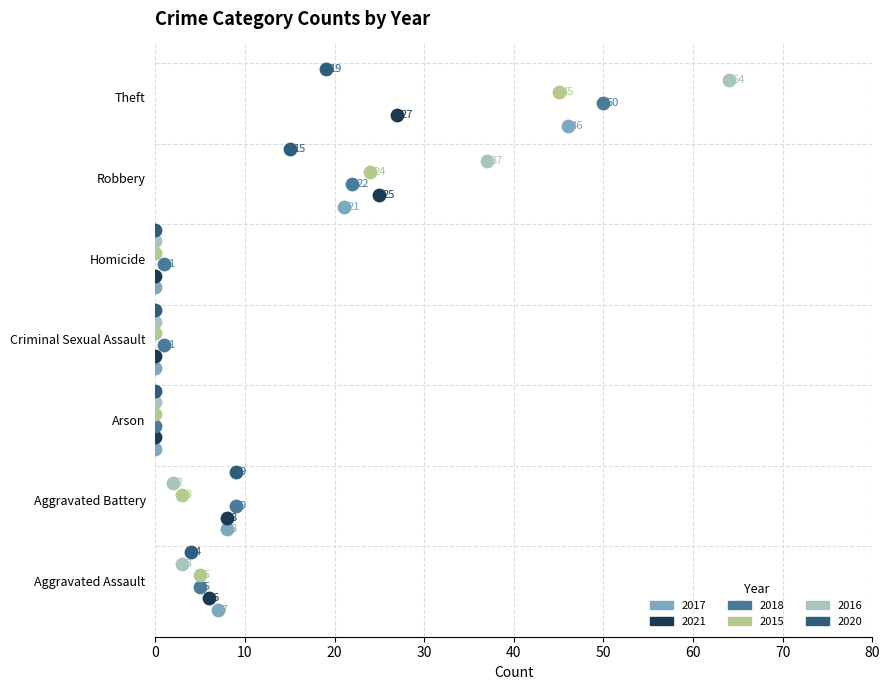

What are all the series names shown in the legend?

2017, 2021, 2018, 2015, 2016, 2020